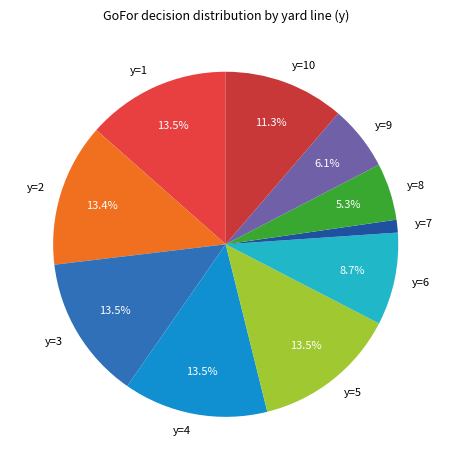

To the nearest percent, what portion does y=10 represent?

11%